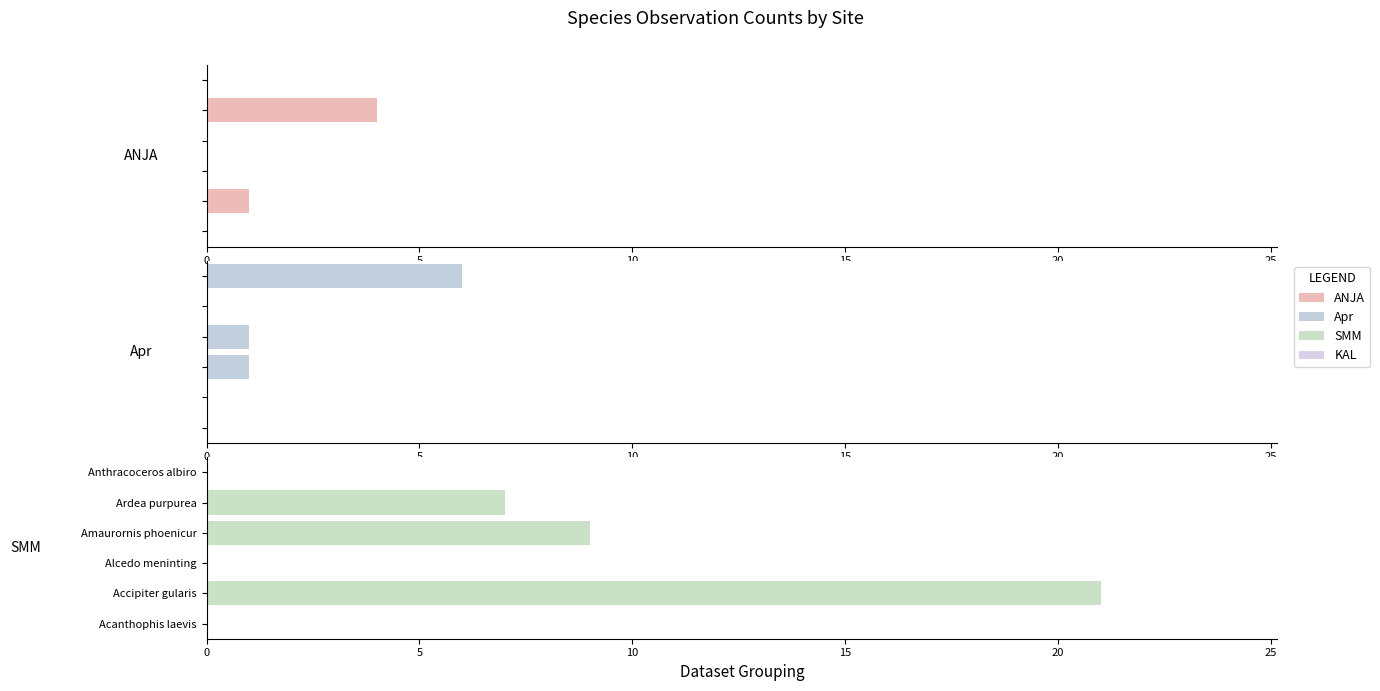

What is the highest value of the Apr series?

6